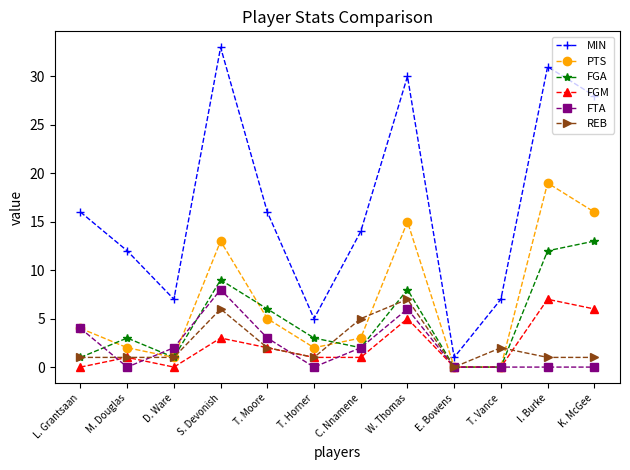

What is the difference between the highest and lowest values at D. Ware?

7